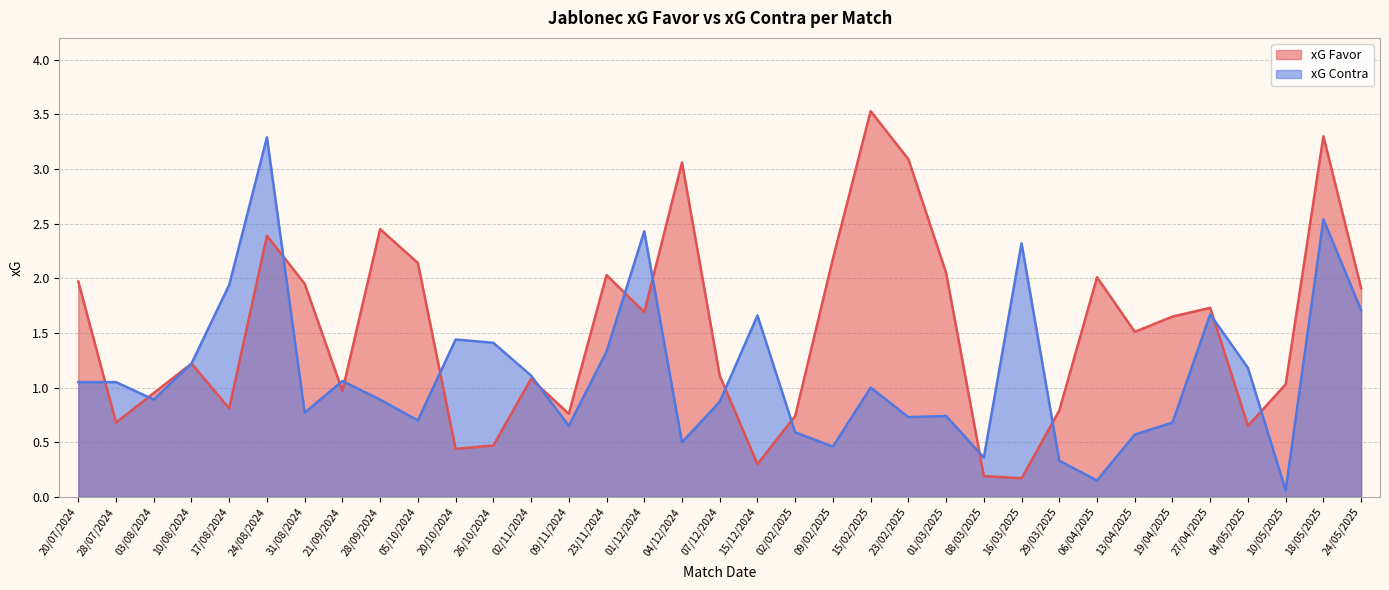

At which label does xG Favor reach its minimum?

16/03/2025